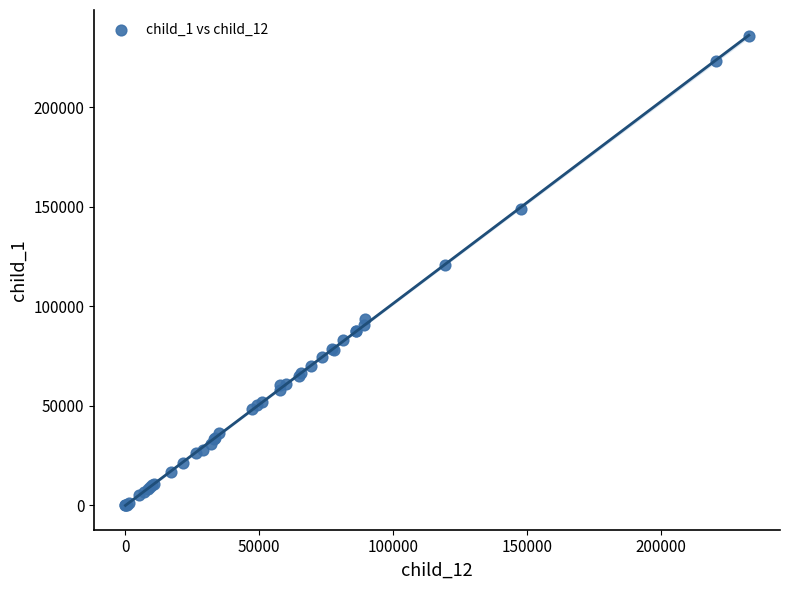

What Y value in the scatter plot is closest to 117770?

120828